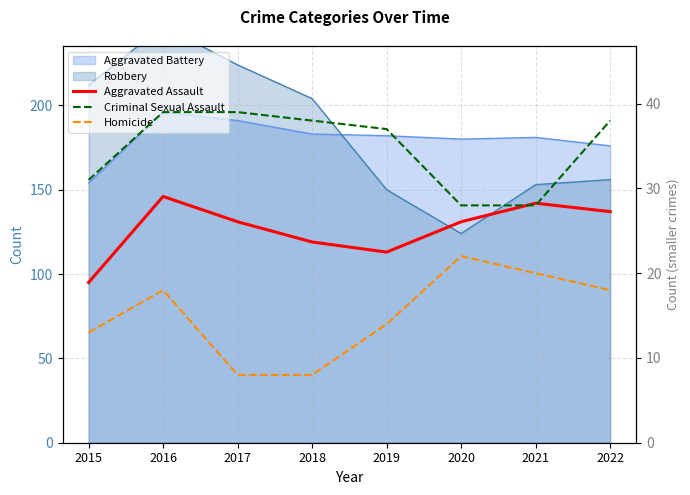

How many interior local peaks does the Homicide series have?

2